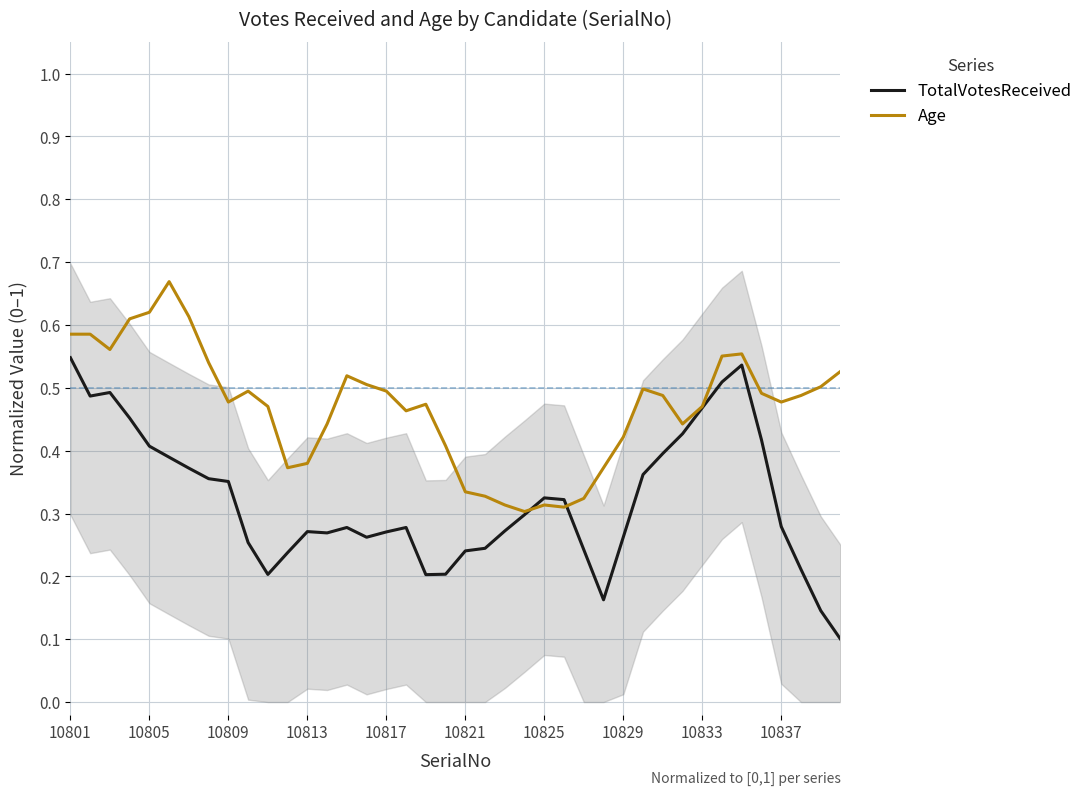

At how many categories does at least one series exceed 0?

40